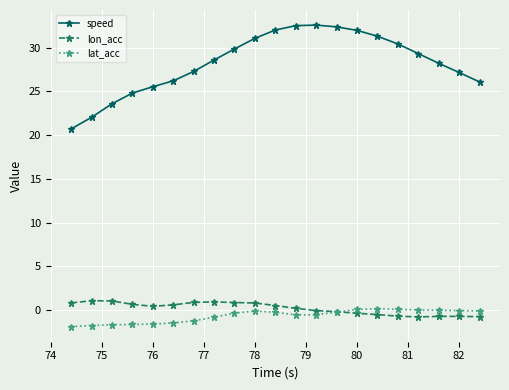

What is the maximum value shown in the chart?

32.6